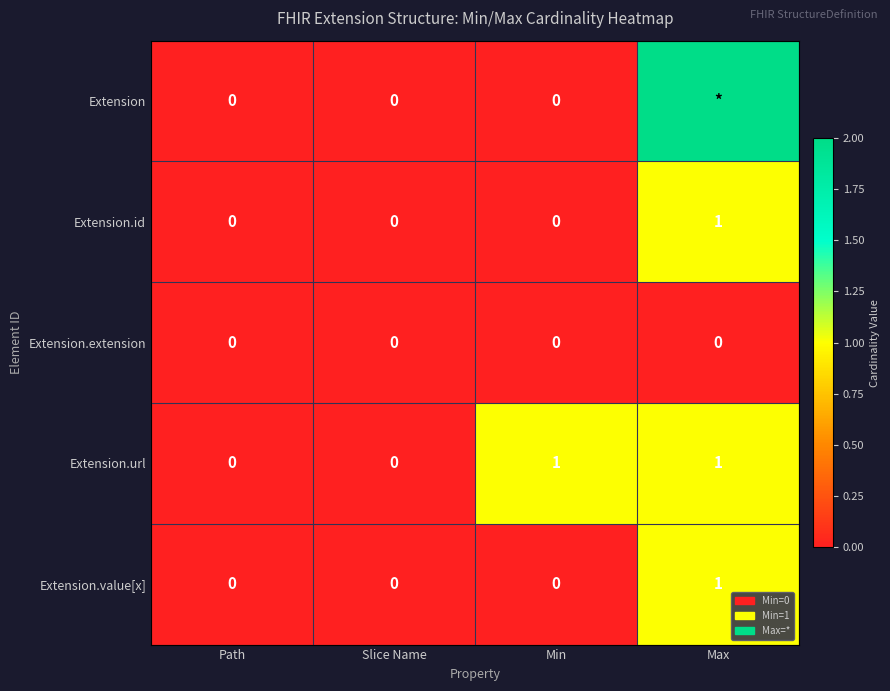

Between Slice Name and Min, which series saw the biggest shift?

Extension.url